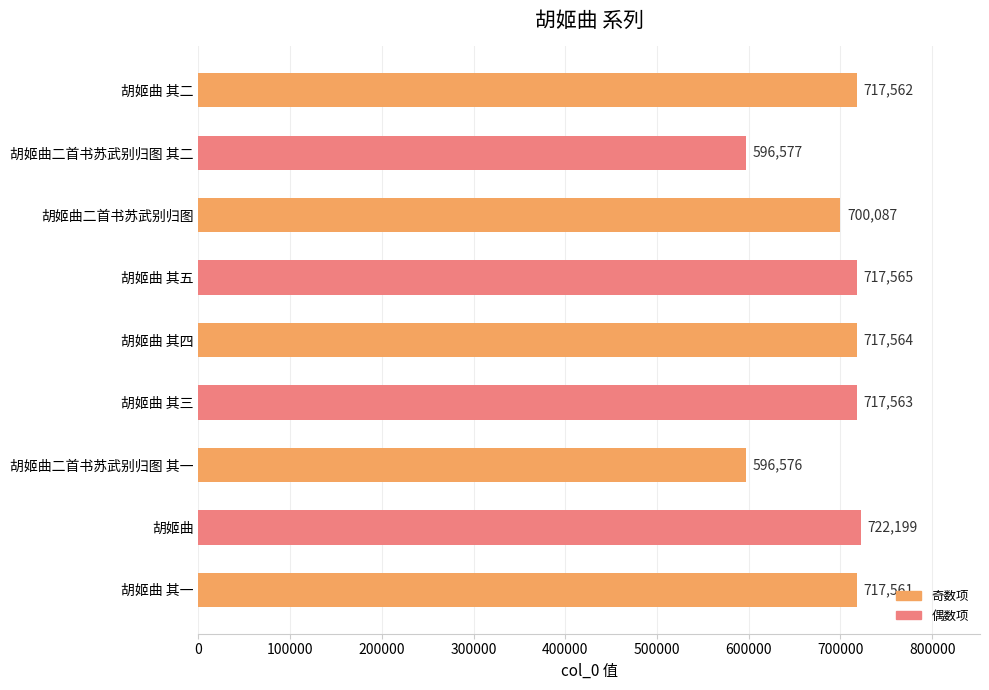

What is the difference between the second highest and second lowest values?

120988